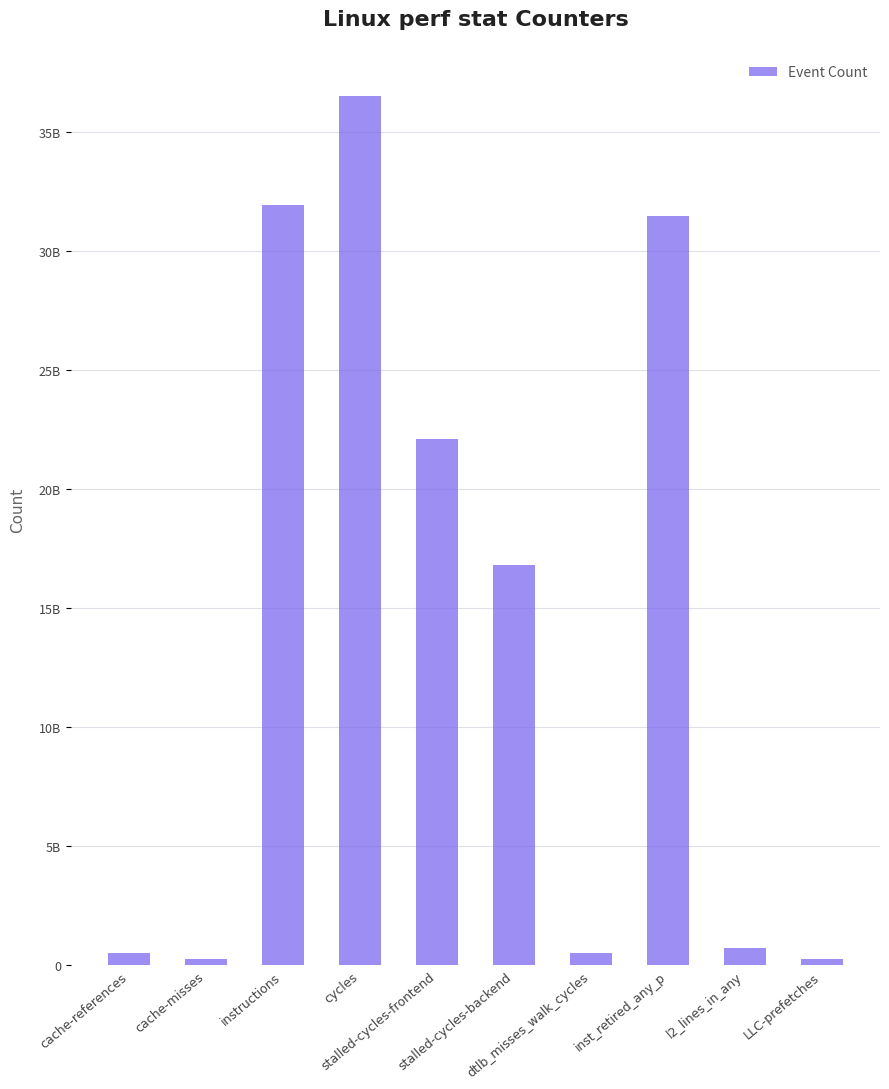

What is the change in value from inst_retired_any_p to l2_lines_in_any?

-30738087444